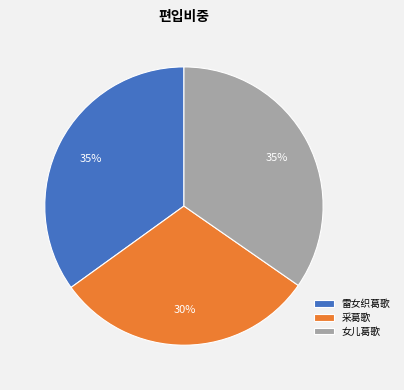

Is 采葛歌 the majority of the pie?

No